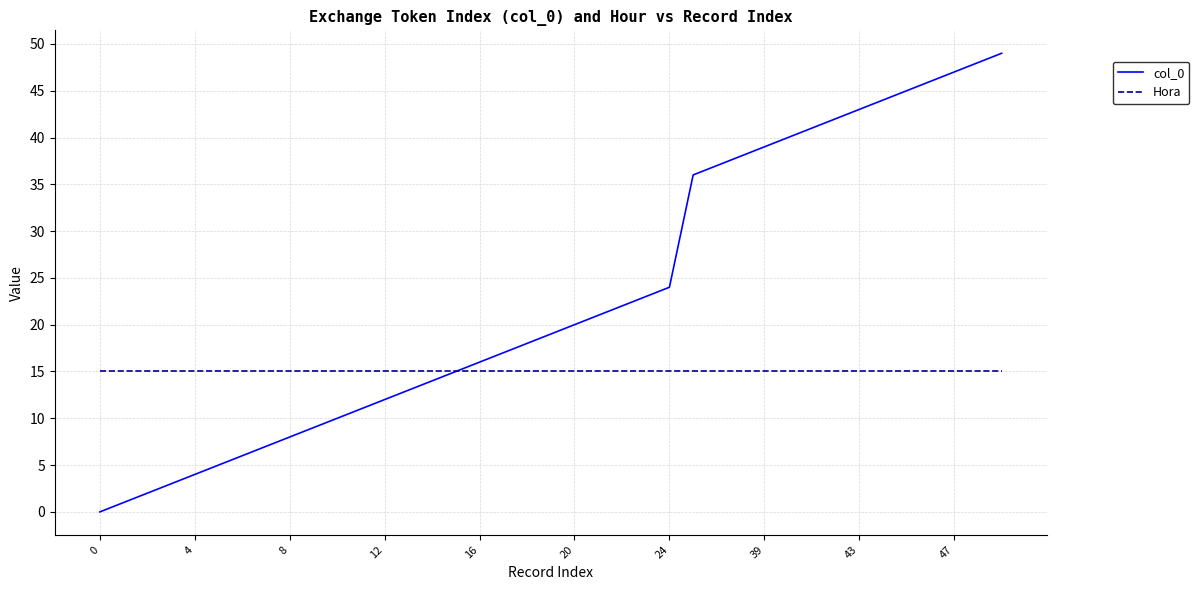

What are all the series names shown in the legend?

col_0, Hora